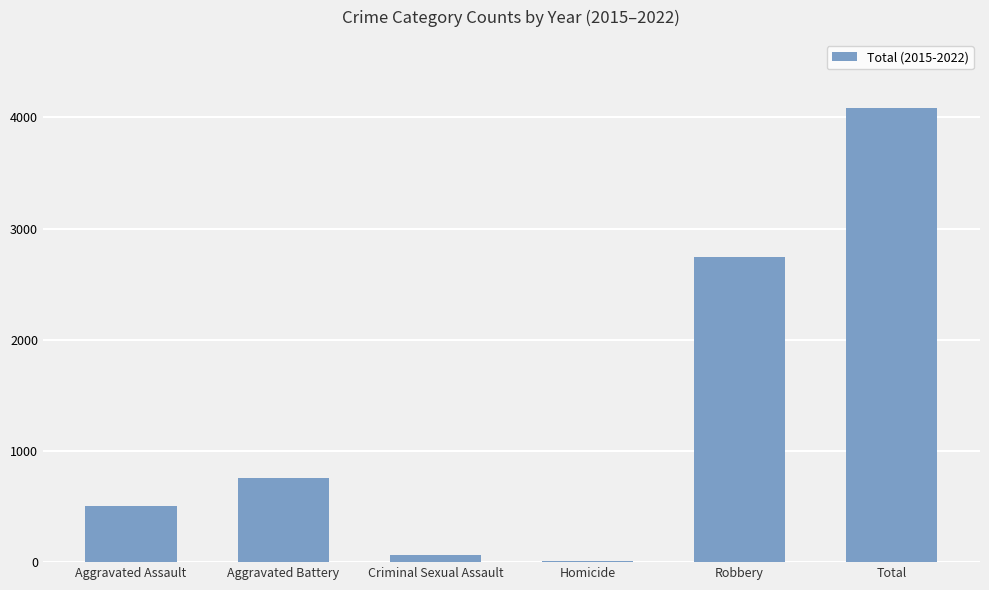

Approximately how many times larger is the value at Aggravated Battery compared to Aggravated Assault?

1.5